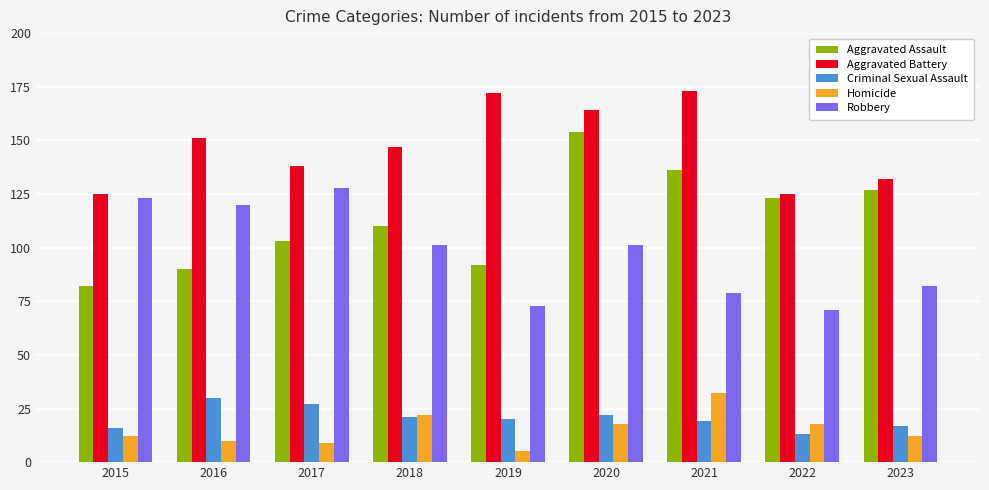

Which series has the widest spread of values?

Aggravated Assault